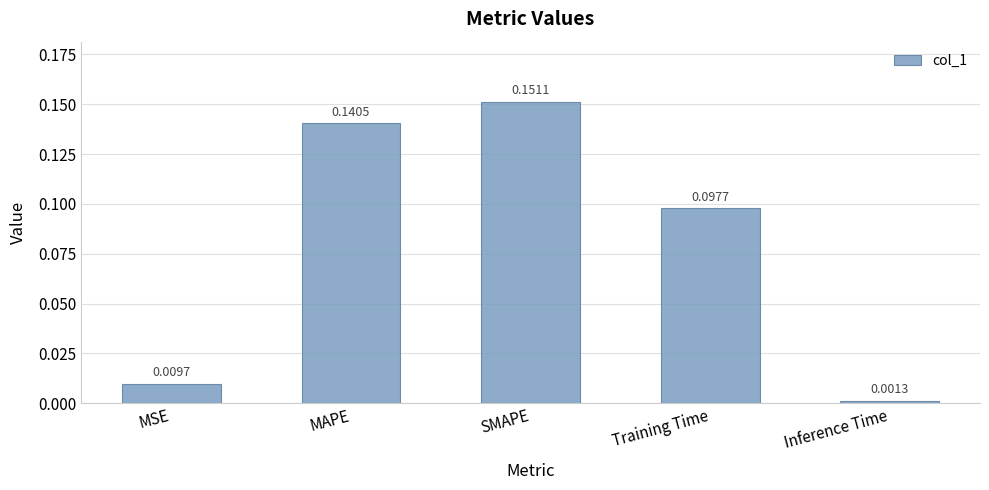

What position from the left is Training Time?

4